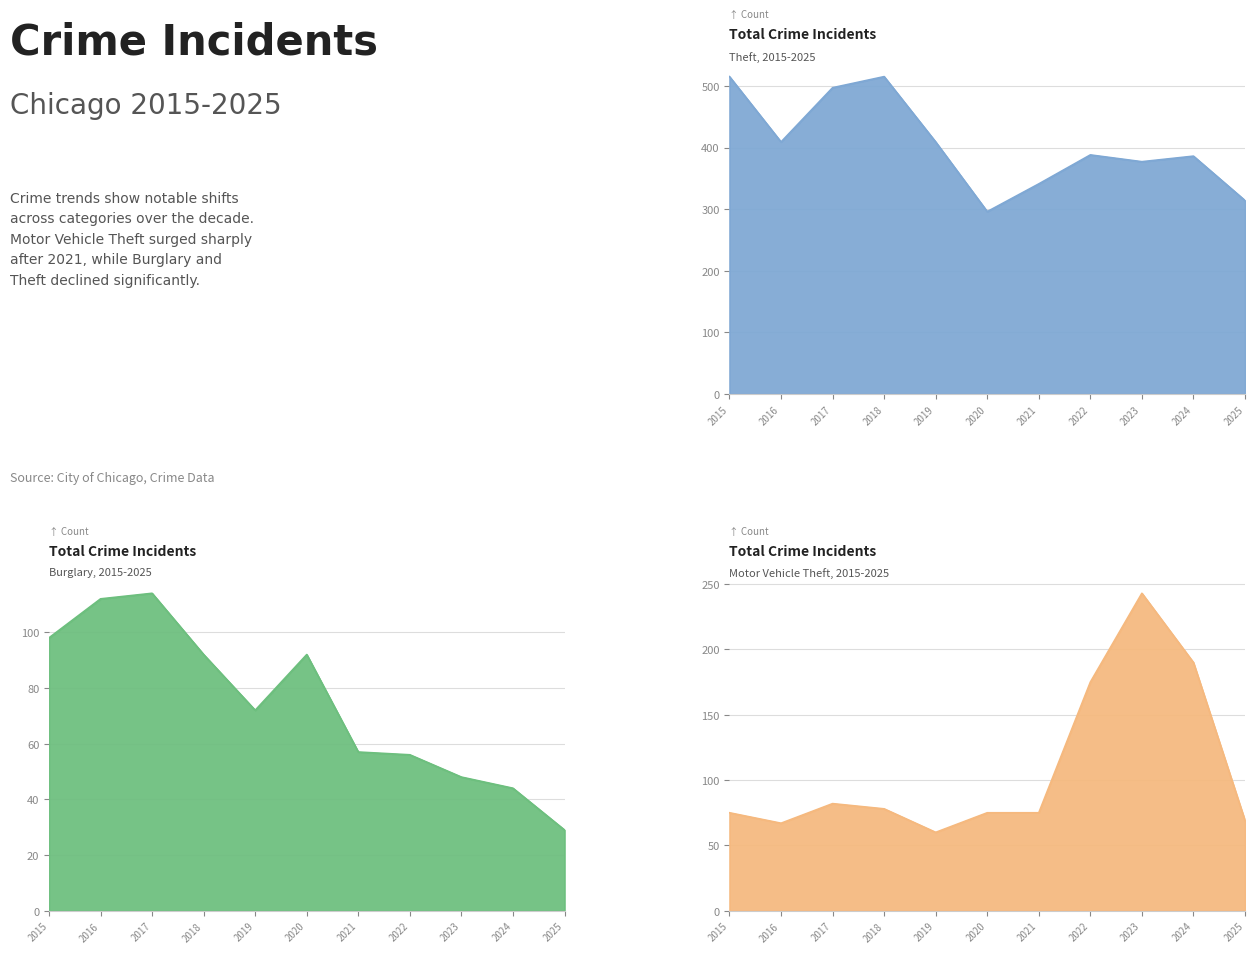

Which series has the largest total across all categories?

Theft